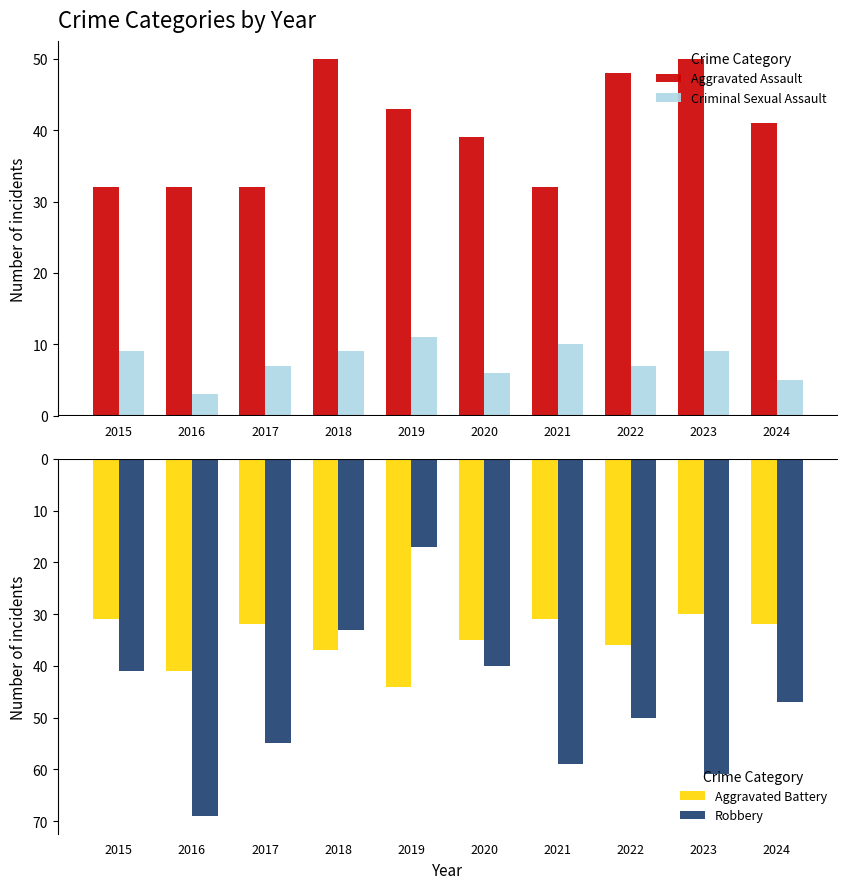

What are all the series names shown in the legend?

Aggravated Assault, Criminal Sexual Assault, Aggravated Battery, Robbery